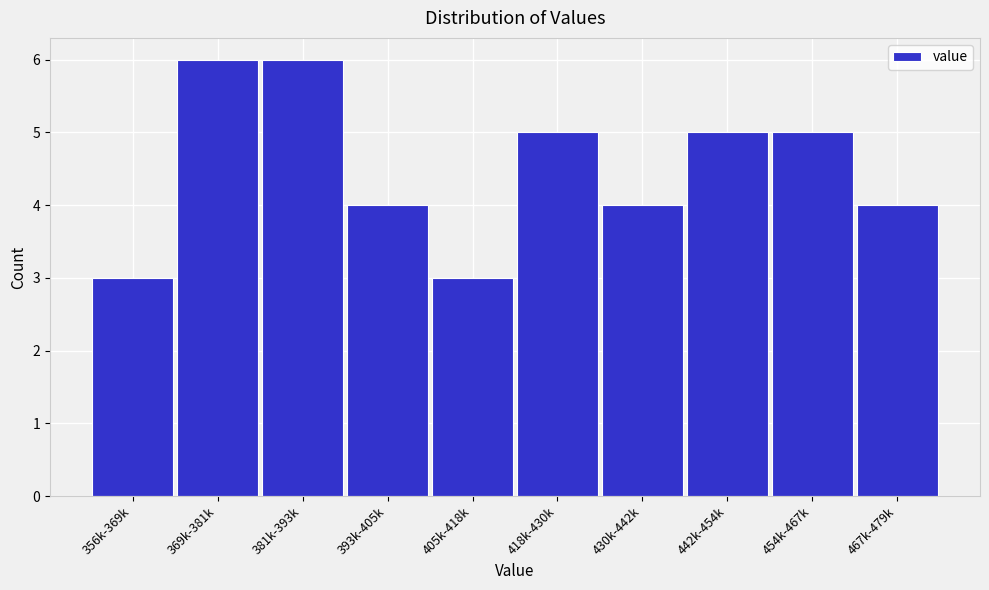

Reading right to left, what are all the values shown in this chart?

4	5	5	4	5	3	4	6	6	3